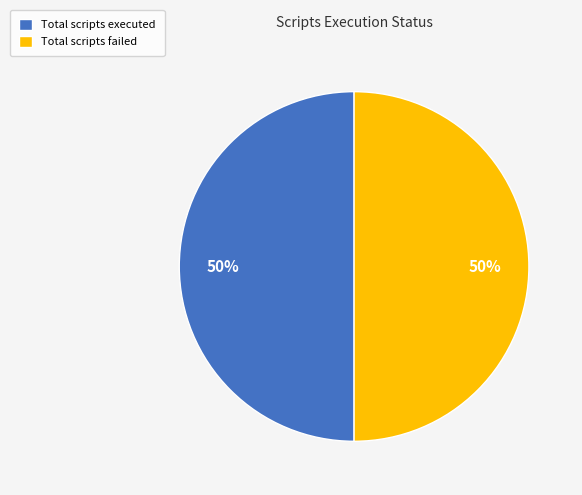

What percentage is the Total scripts executed slice, to the nearest percent?

50%